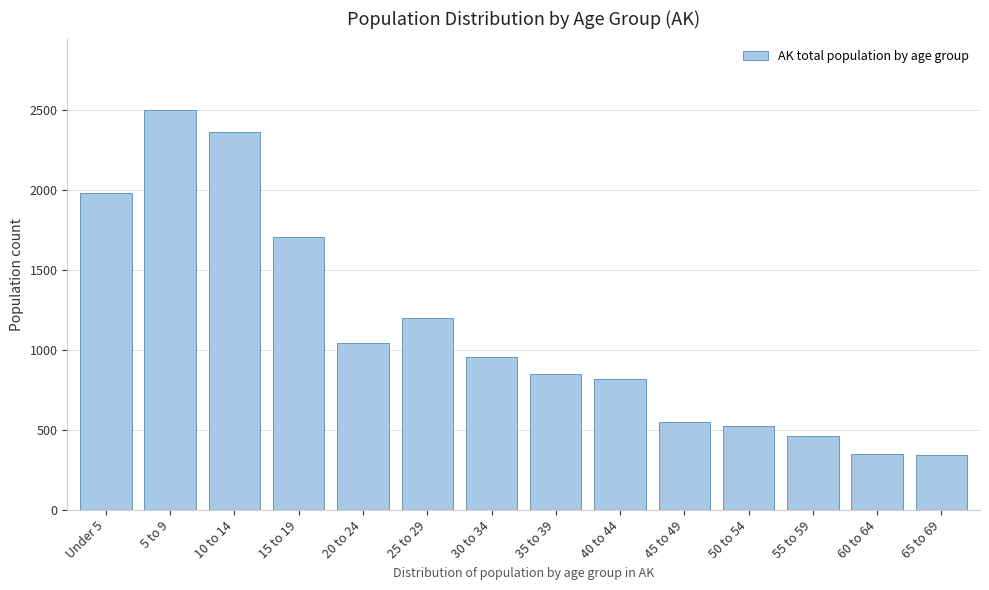

Between 50 to 54 and Under 5, which is larger?

Under 5